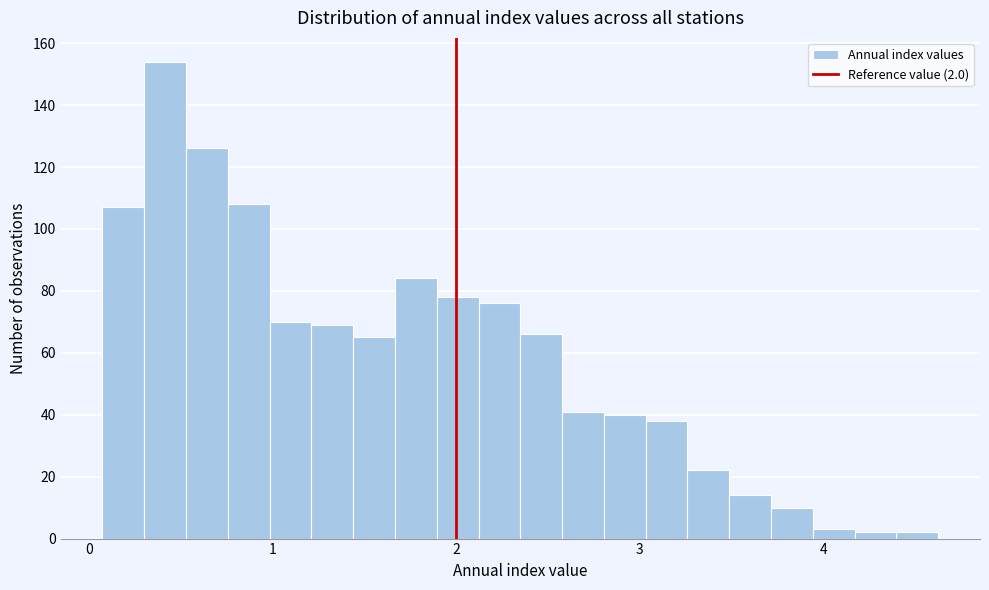

Around what value on the x-axis is the tallest bar? Give the approximate position of its centre, as read against the axis.

0.4